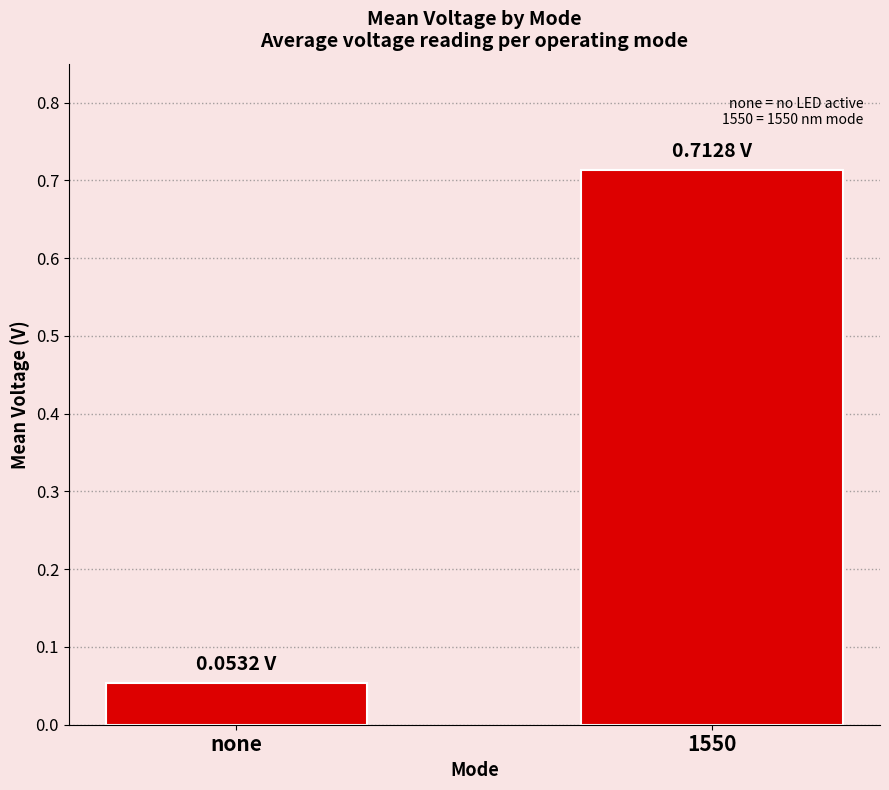

List the labels in order of value, largest first.

1550, none